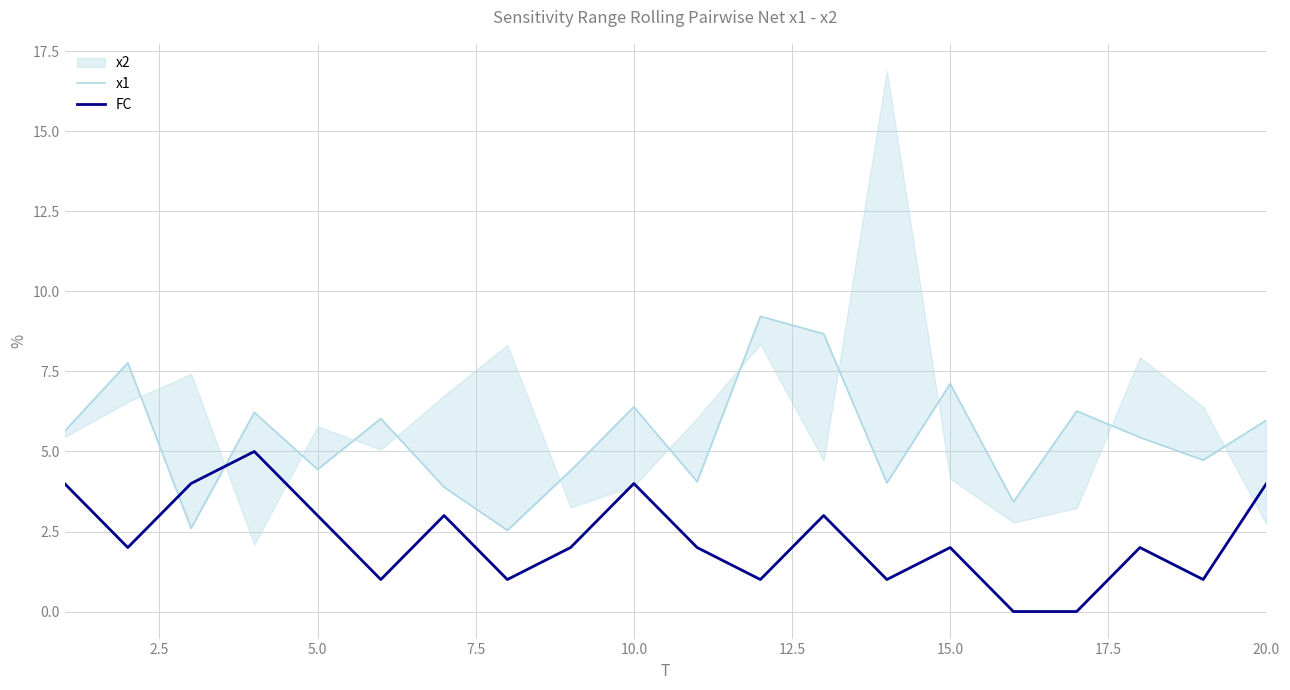

The FC series shows 7 at 20.0. True or false?

False